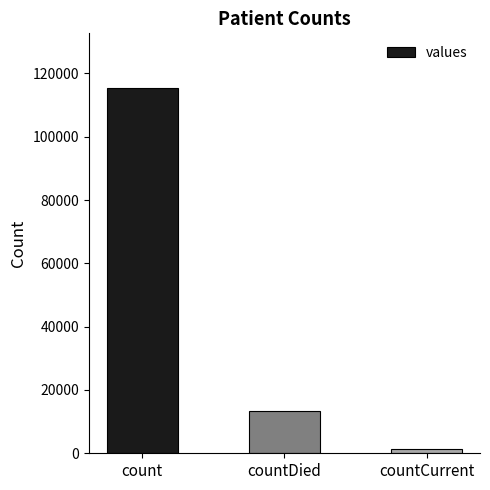

What position from the left is countCurrent?

3